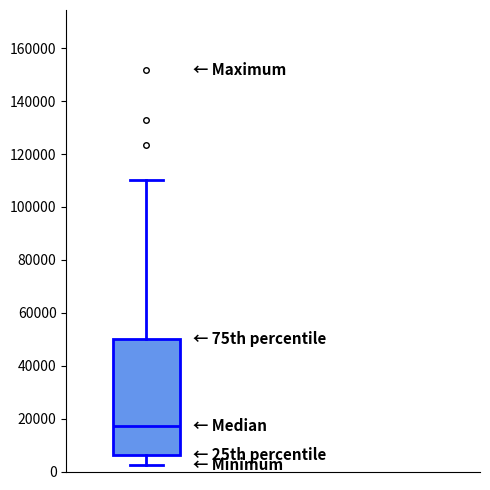

Read this box plot against the y-axis: the position of the median line, the range covered by the box, and the ends of both whiskers. The values are not printed on the chart, so give them approximately, as read against the axis.

median 18000, box 6000 to 50000, whiskers 2000 to 110000